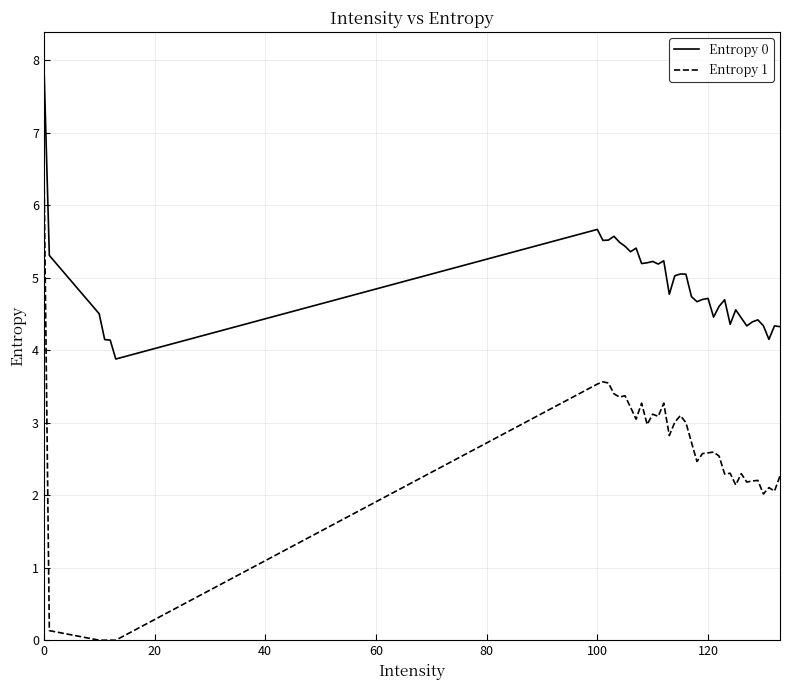

True or false: Entropy 0 and Entropy 1 cross at least once.

False